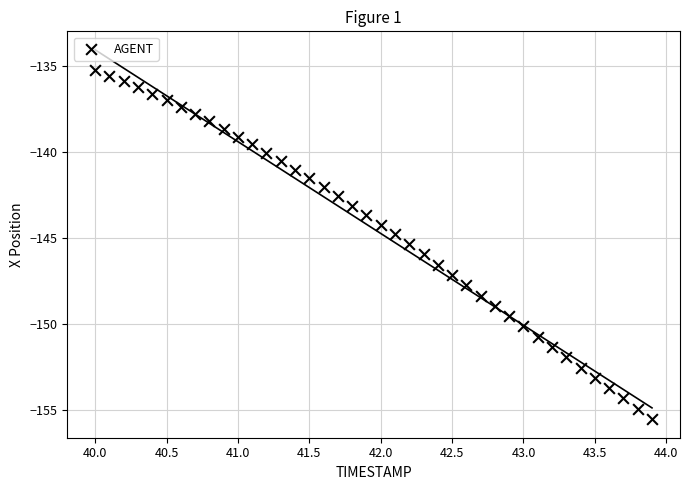

What is the range of Y values (max minus min)?

20.3